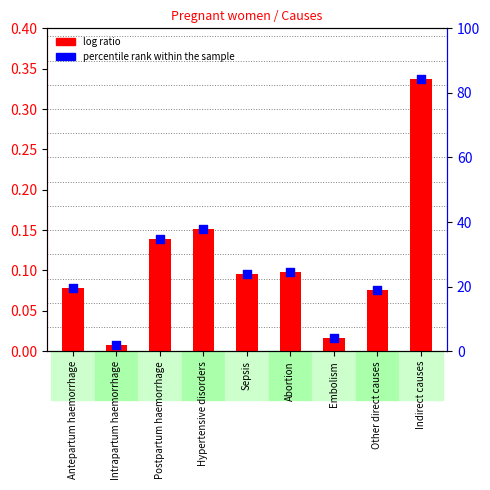

Which series has the widest spread of Y values?

percentile rank within the sample